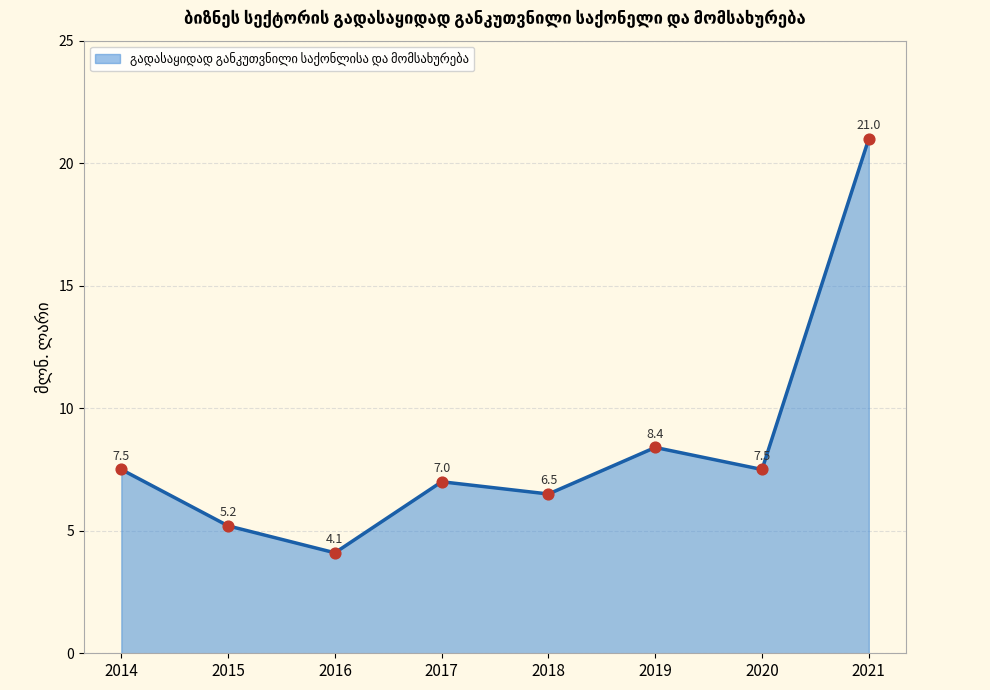

What is the change in value from 2018 to 2020?

+1.0